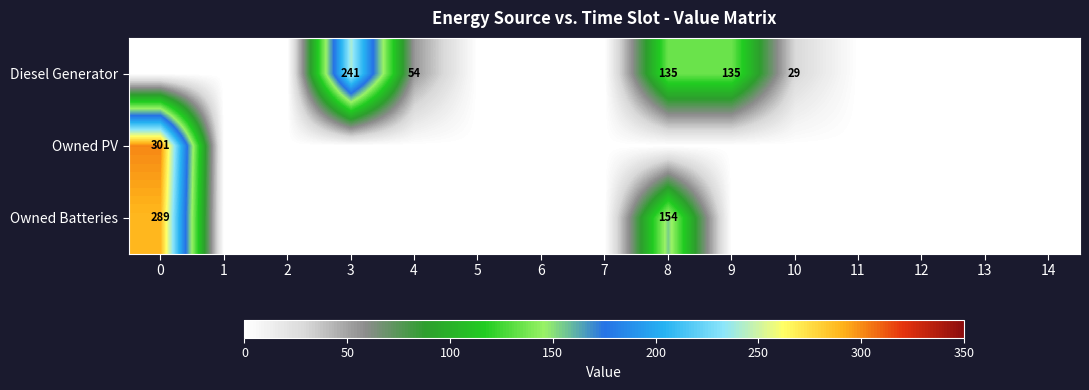

How many data points does each series have?

15